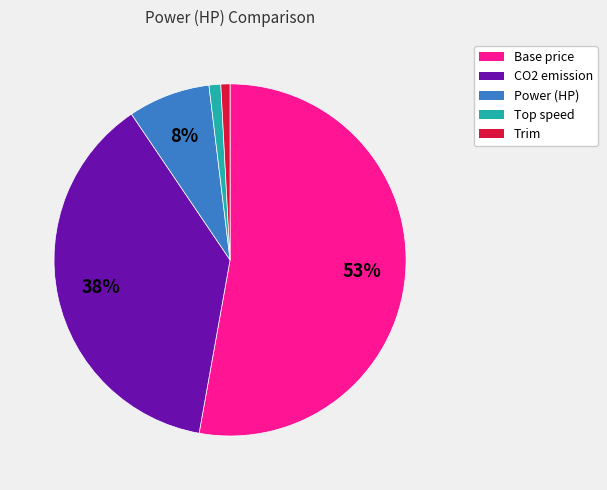

True or false: Base price accounts for 40% of the total.

False